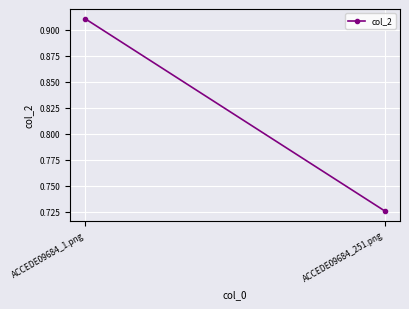

At which label is the value closest to 0?

ACCEDE09684_251.png